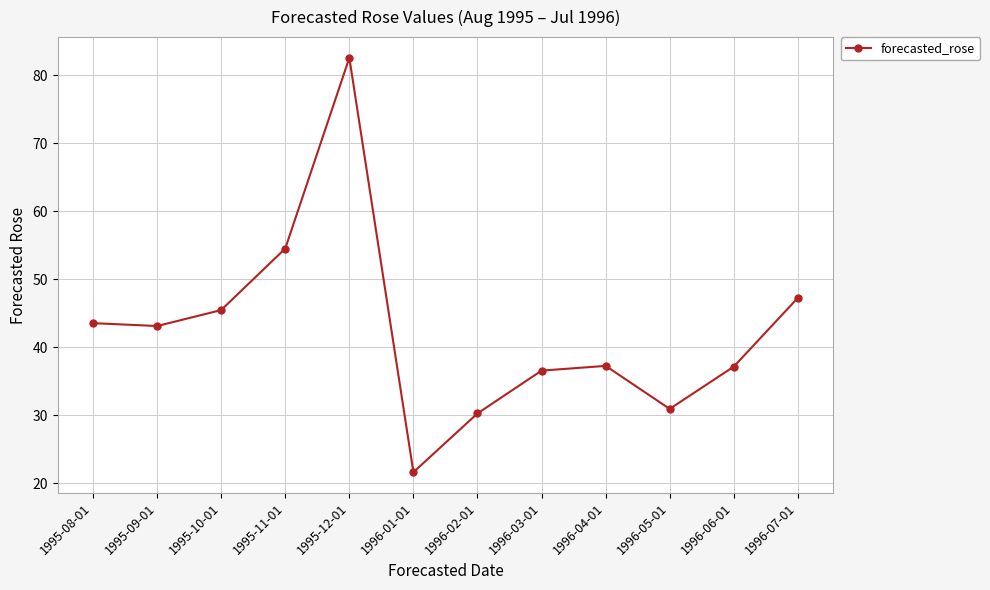

How many interior local peaks (higher than both neighbors) does the data have?

2